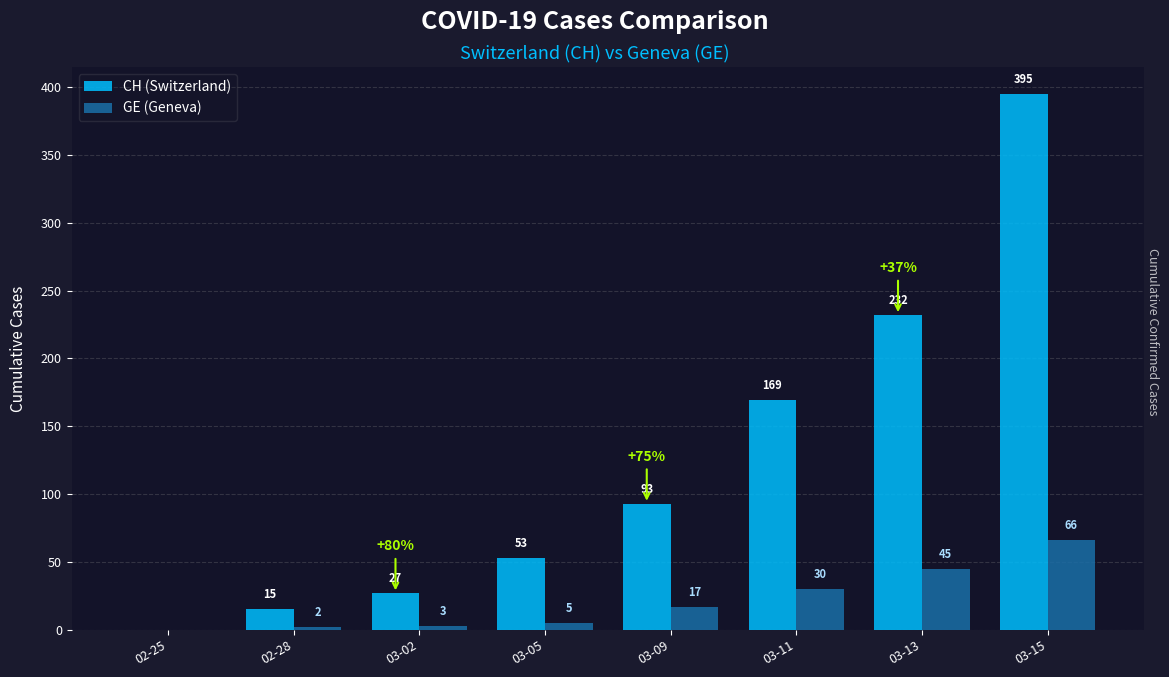

What is the average value of the CH (Switzerland) series?

123